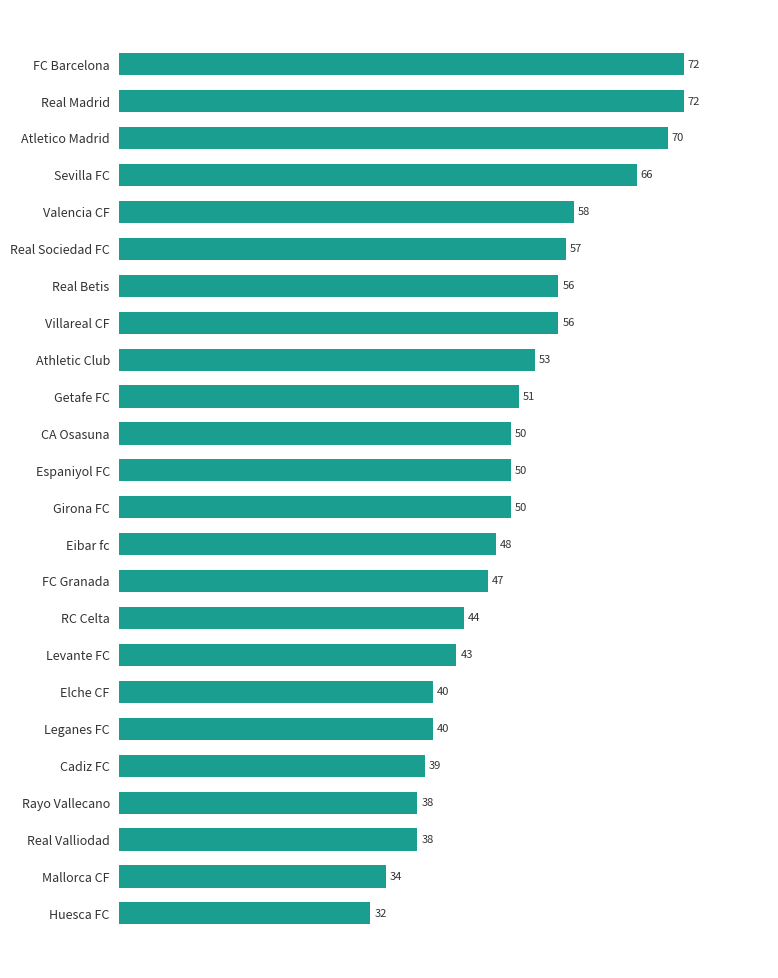

Read the value at FC Barcelona, to the nearest 10.

70